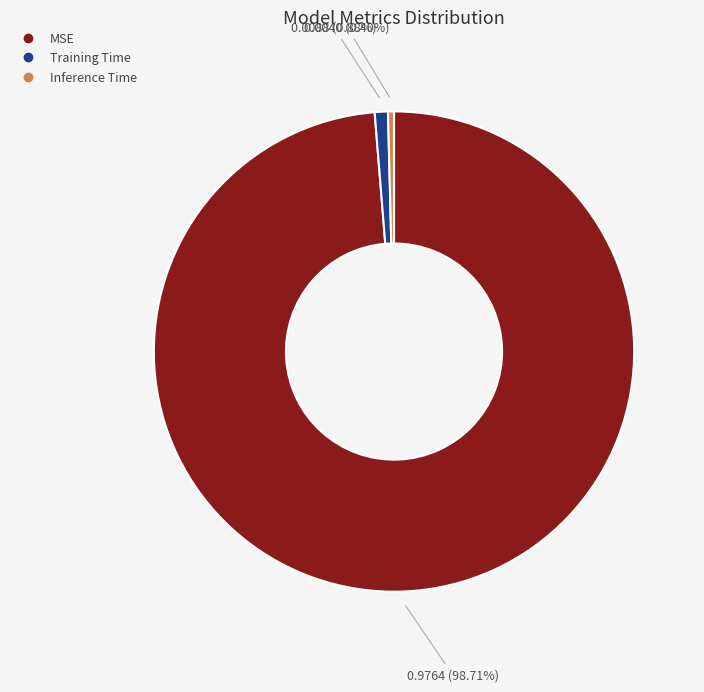

Which has a higher value, Training Time or MSE?

MSE